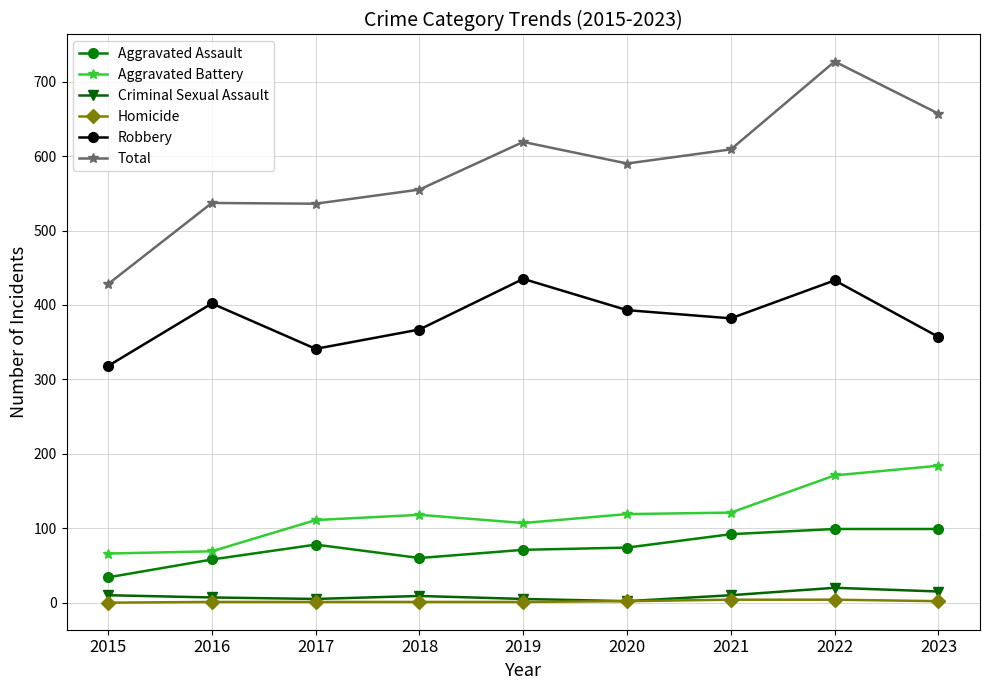

Which series changed the most between 2015 and 2017?

Total